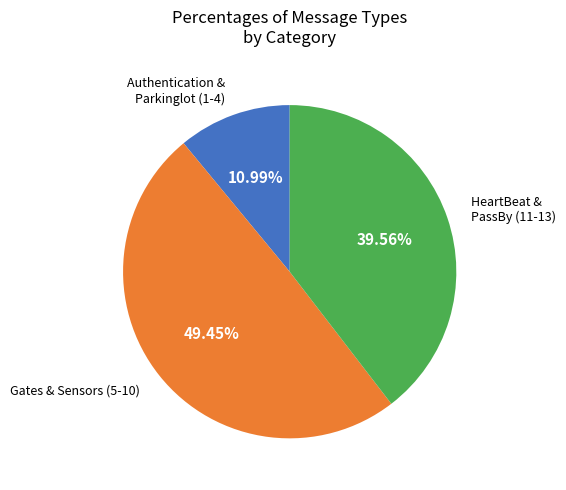

Is there any slice that represents more than half of the pie?

No